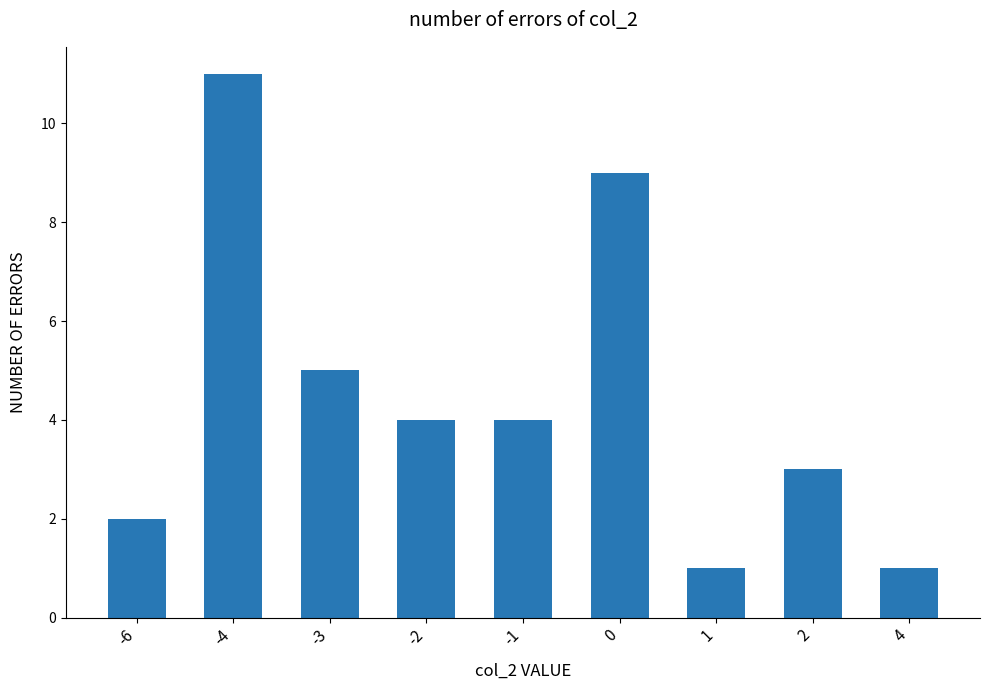

How many series are shown in this chart?

1